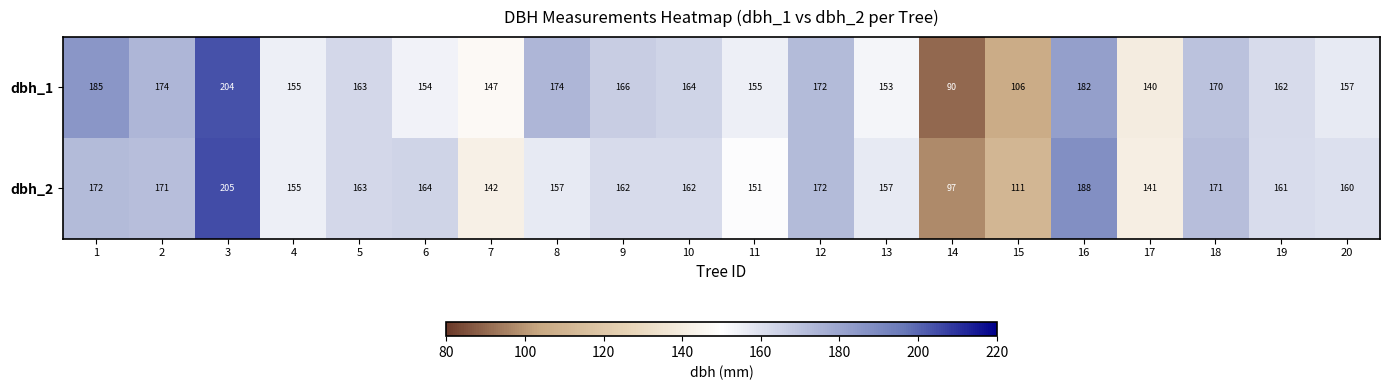

The dbh_2 series shows 253 at 9. True or false?

False